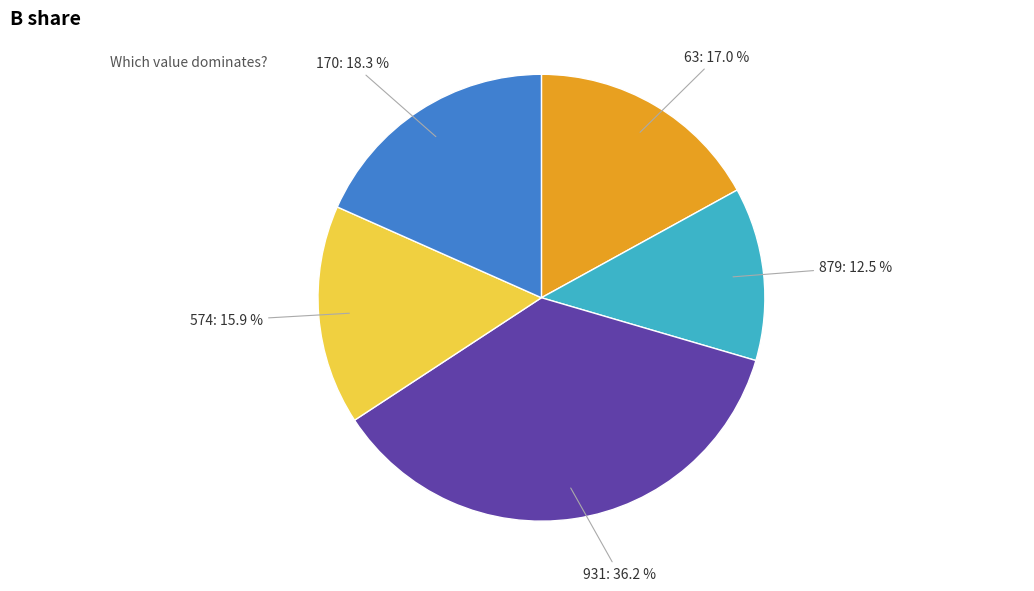

Does any single category account for the majority?

No